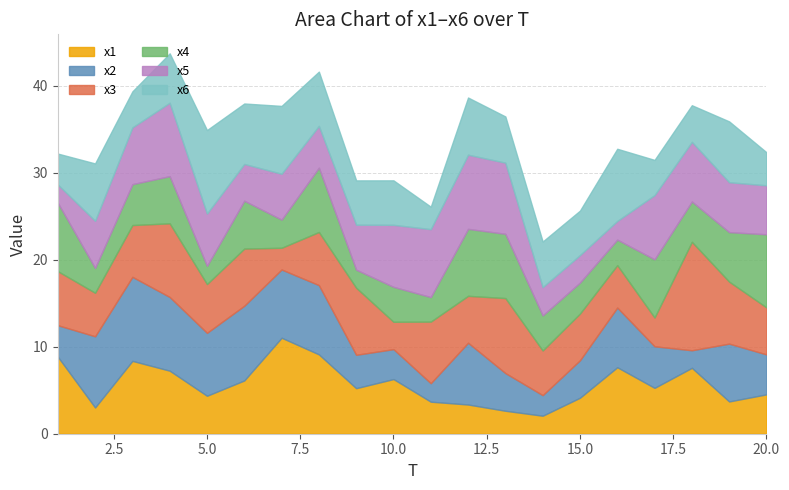

After their last crossing, which series has the higher values: x2 or x4?

x4